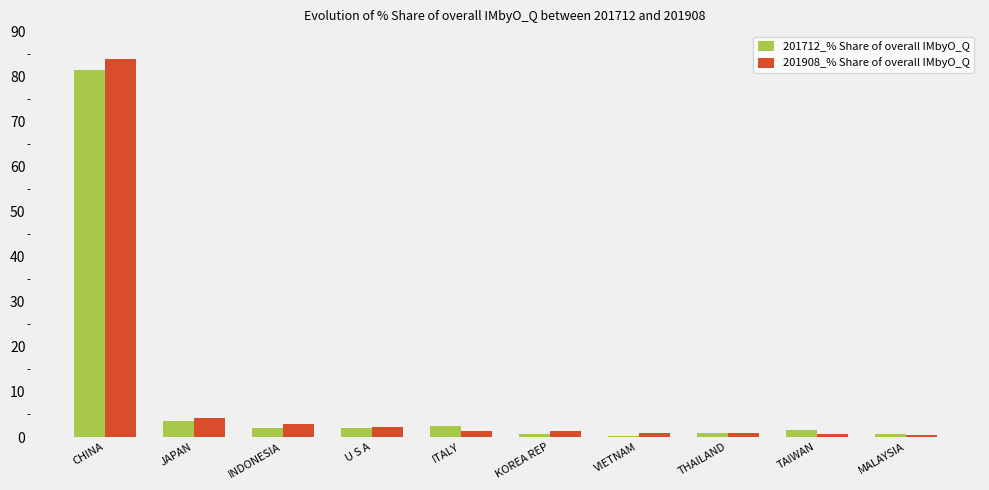

Which series has the widest spread of values?

201908_% Share of overall IMbyO_Q